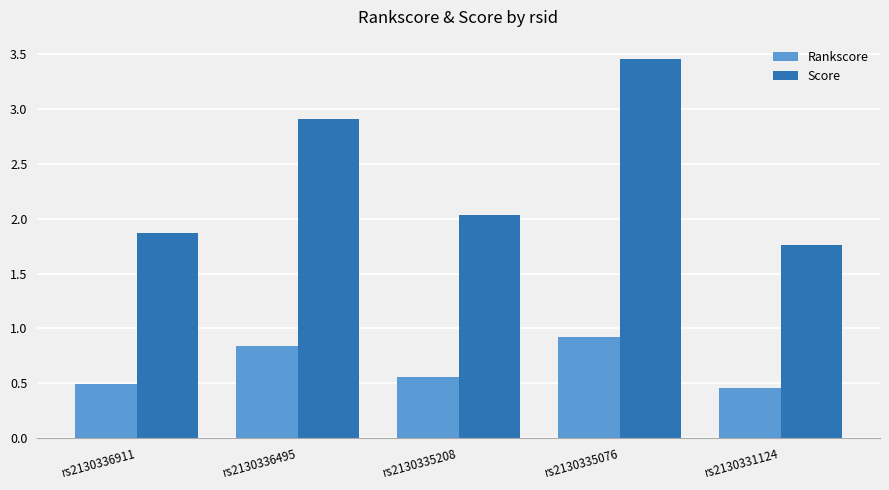

What is the difference between the maximum and minimum values in the Score series?

1.7